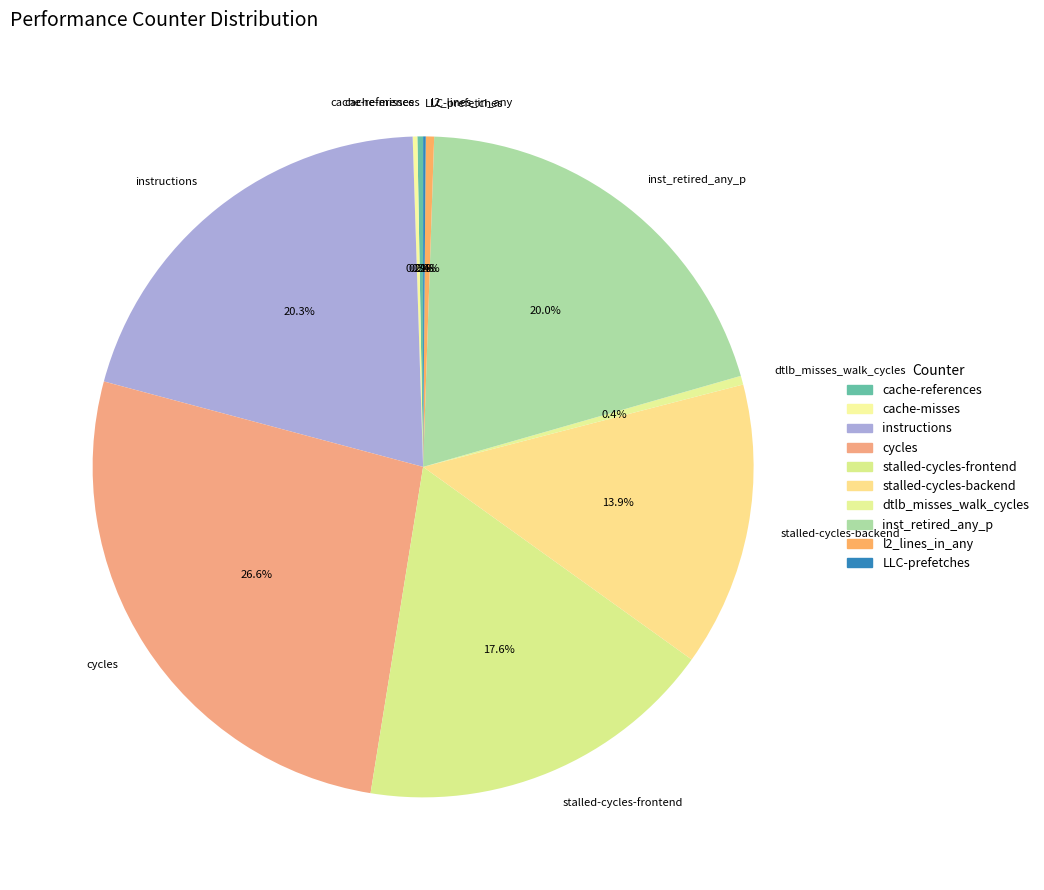

What percentage is the instructions slice, to the nearest percent?

20%